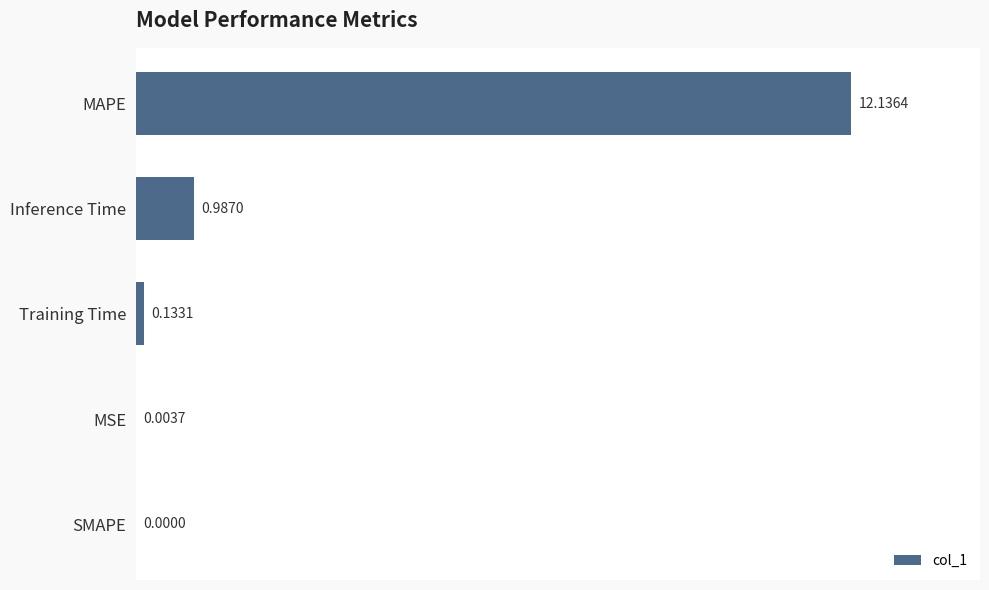

Which has a higher value, MSE or Training Time?

Training Time